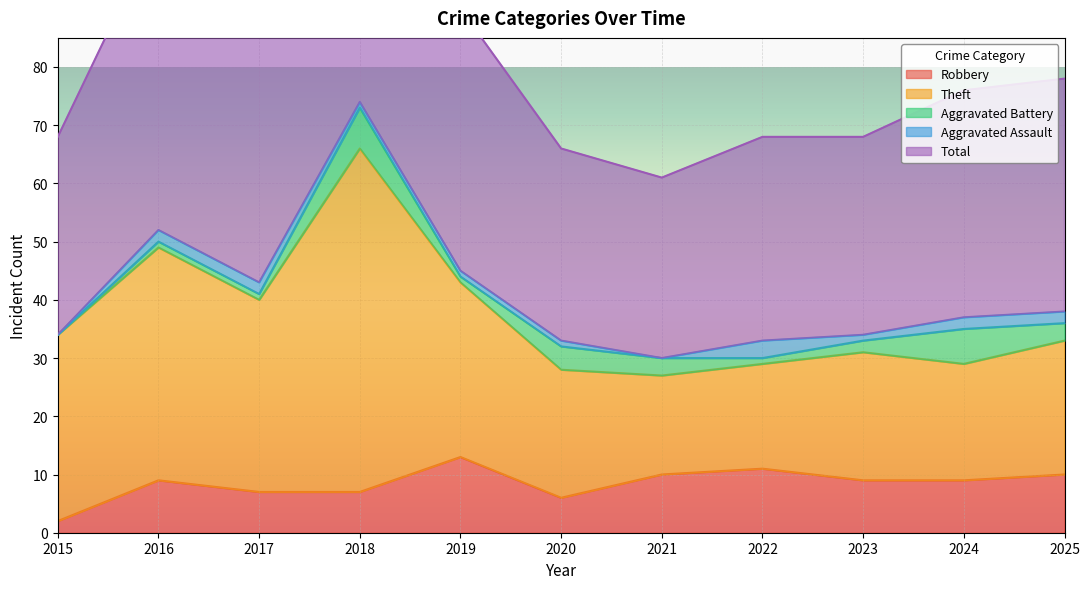

Reading right to left, transcribe all the data shown in this chart.

Robbery: 10	9	9	11	10	6	13	7	7	9	2
Theft: 23	20	22	18	17	22	30	59	33	40	32
Aggravated Battery: 3	6	2	1	3	4	1	7	1	1	0
Aggravated Assault: 2	2	1	3	0	1	1	1	2	2	0
Total: 40	39	34	35	31	33	45	74	43	52	34